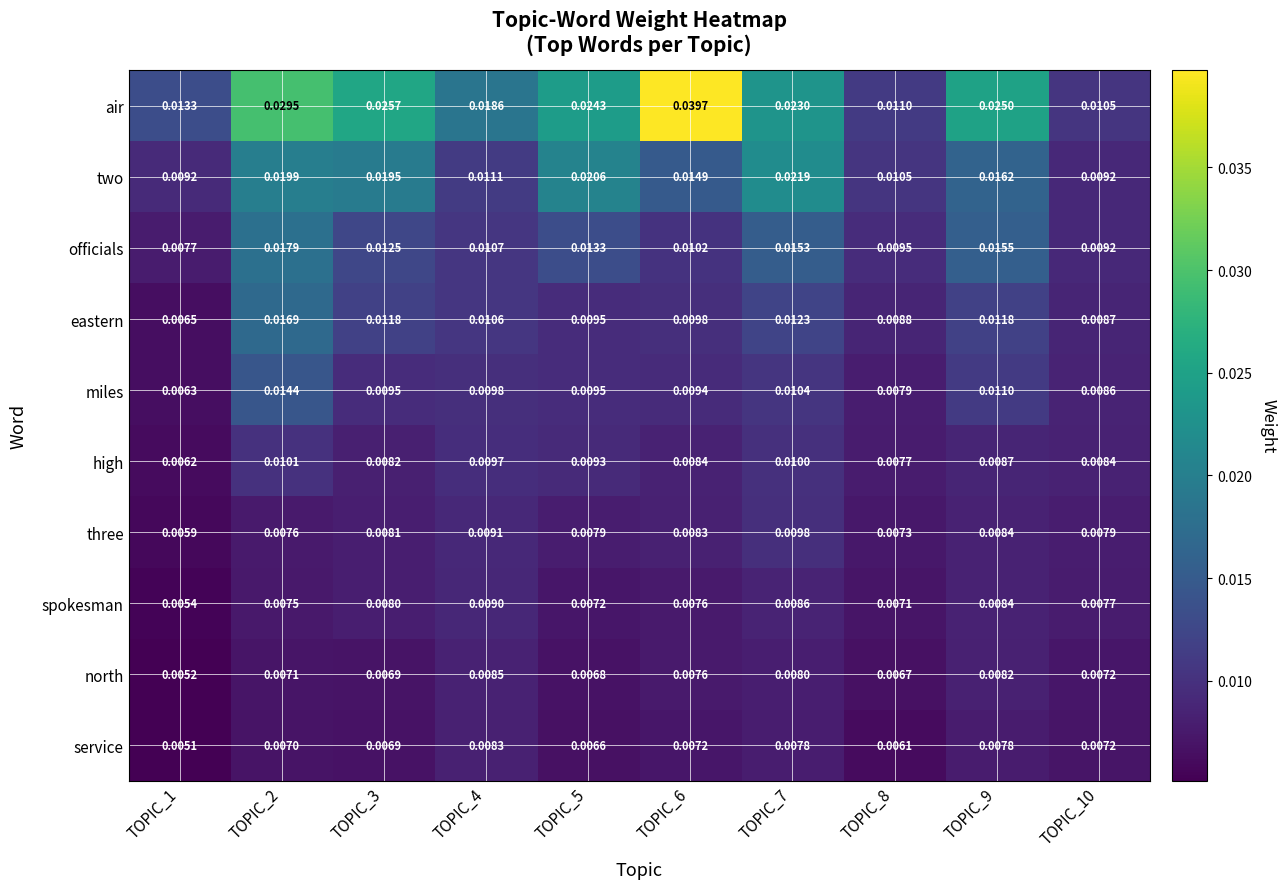

Rank the series by their maximum value, from lowest to highest.

service, north, spokesman, three, high, miles, eastern, officials, two, air